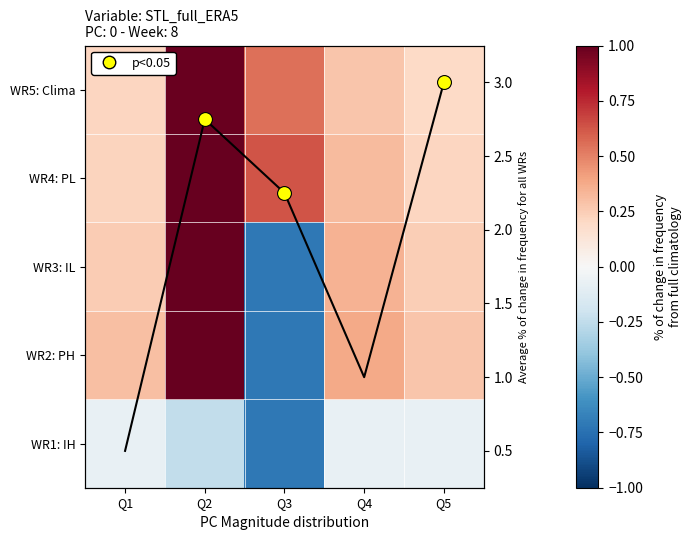

What is the sum of the WR5: Clima values at Q4 and Q5?

0.5